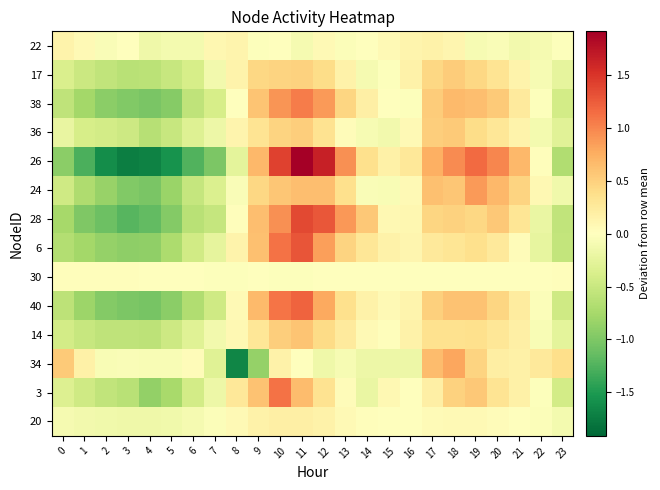

Rank the series by their maximum value, from lowest to highest.

30, 22, 20, 17, 36, 14, 34, 24, 38, 3, 40, 6, 28, 26